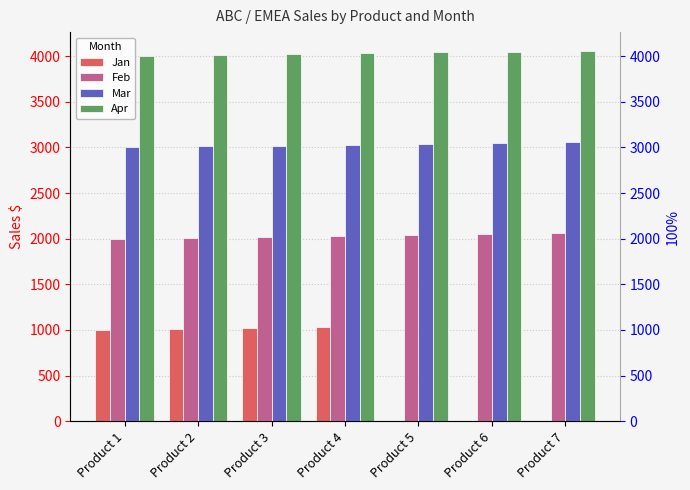

What is the minimum value for Feb?

2000.0